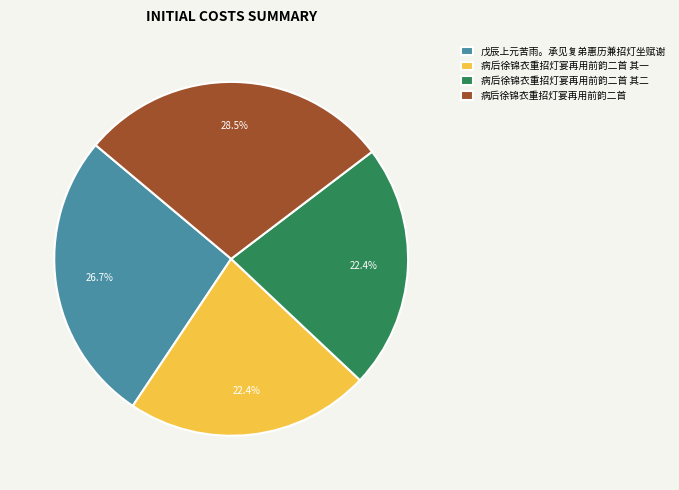

True or false: 病后徐锦衣重招灯宴再用前韵二首 其一 accounts for 13% of the total.

False